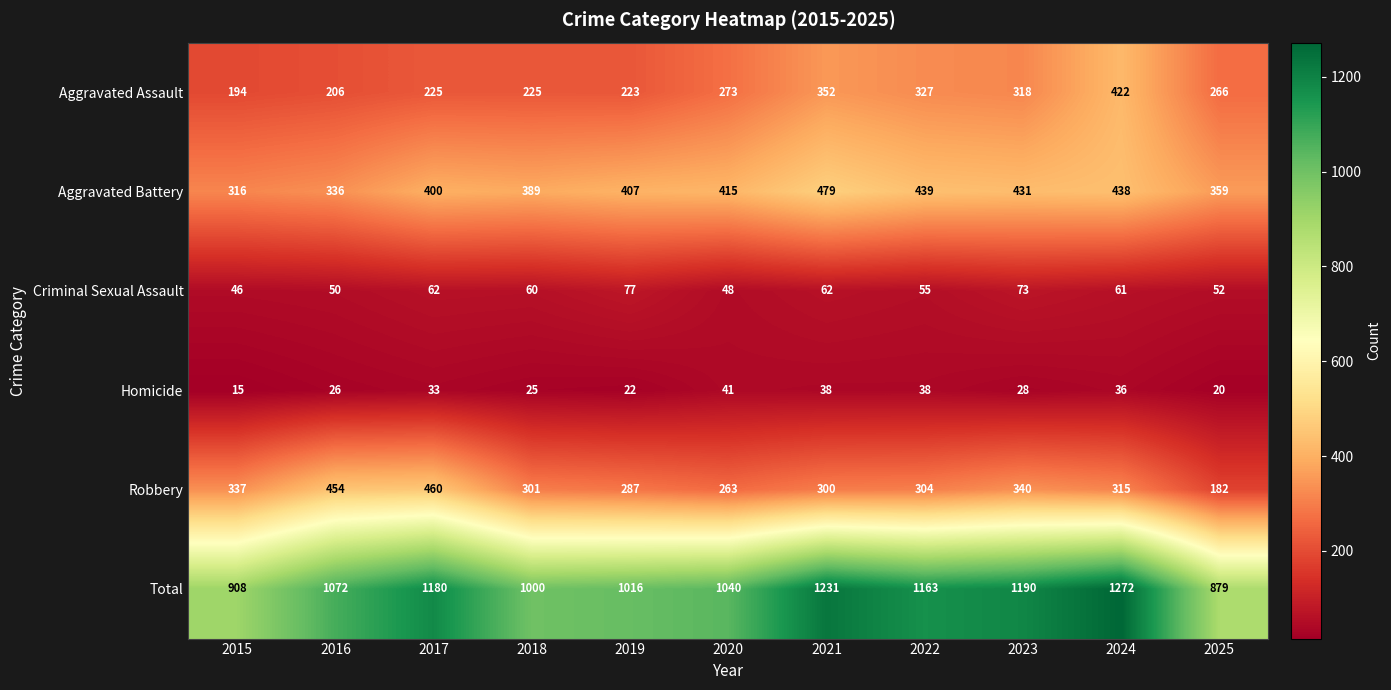

Between 2022 and 2025, which series saw the biggest shift?

Total